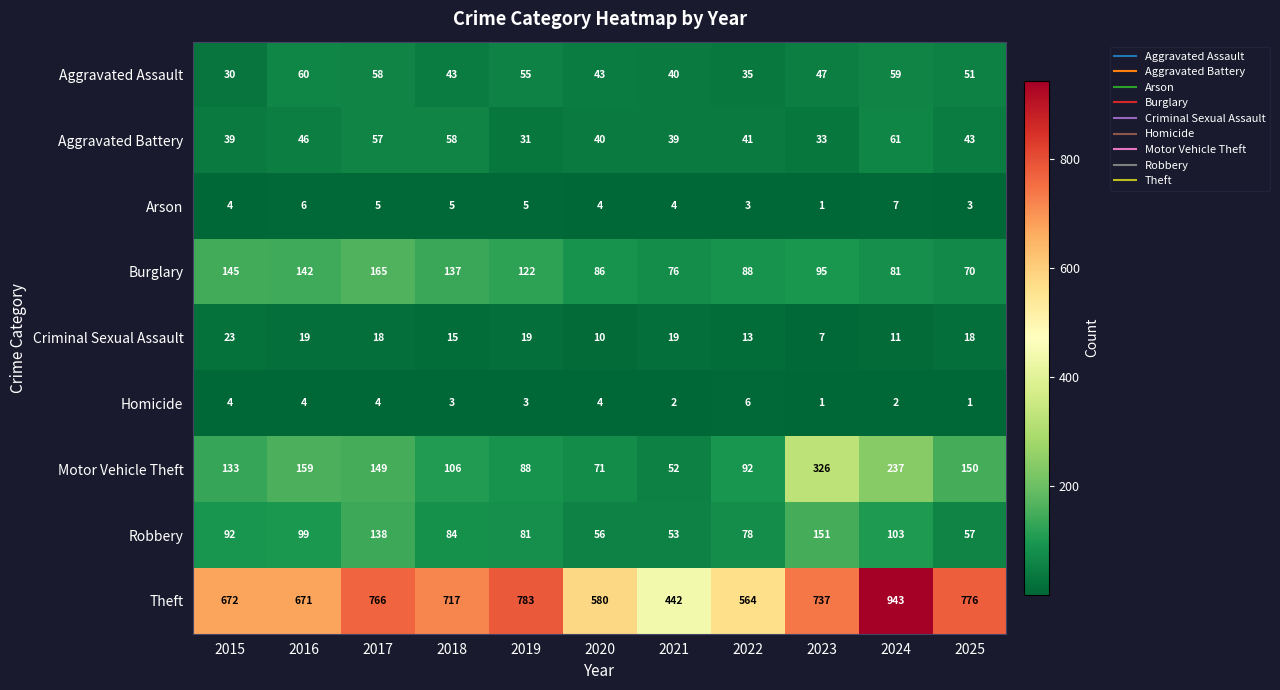

Which series has the widest spread of values?

Theft